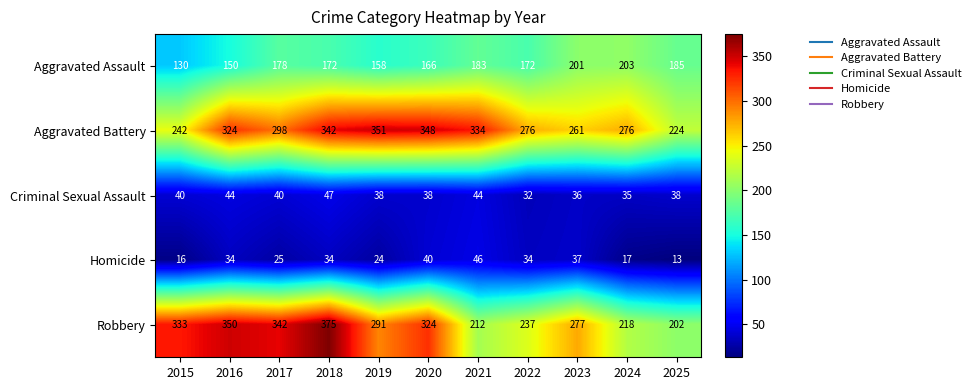

At which category does the chart reach its minimum across all series?

2025